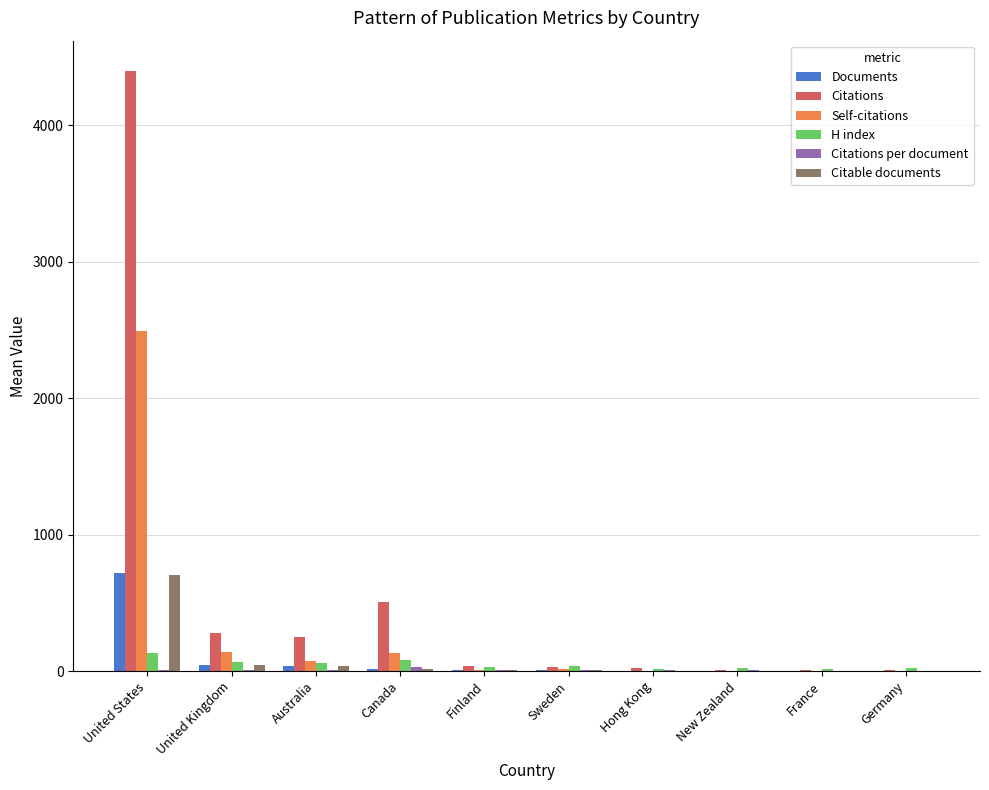

Which series has the largest total across all categories?

Citations